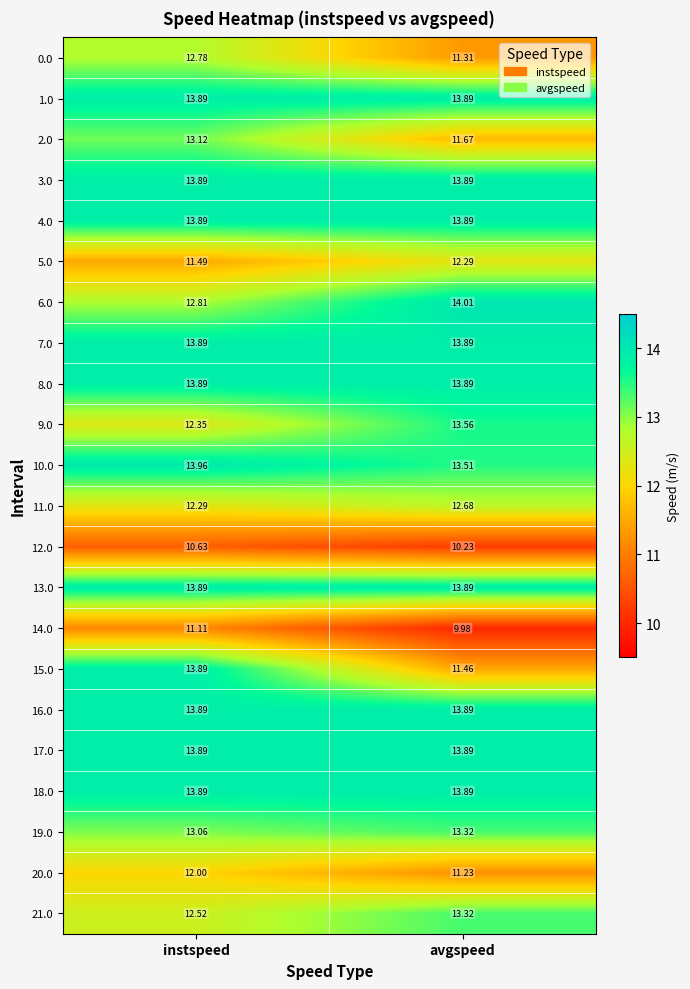

Rank the categories by 15.0 value from highest to lowest.

instspeed, avgspeed